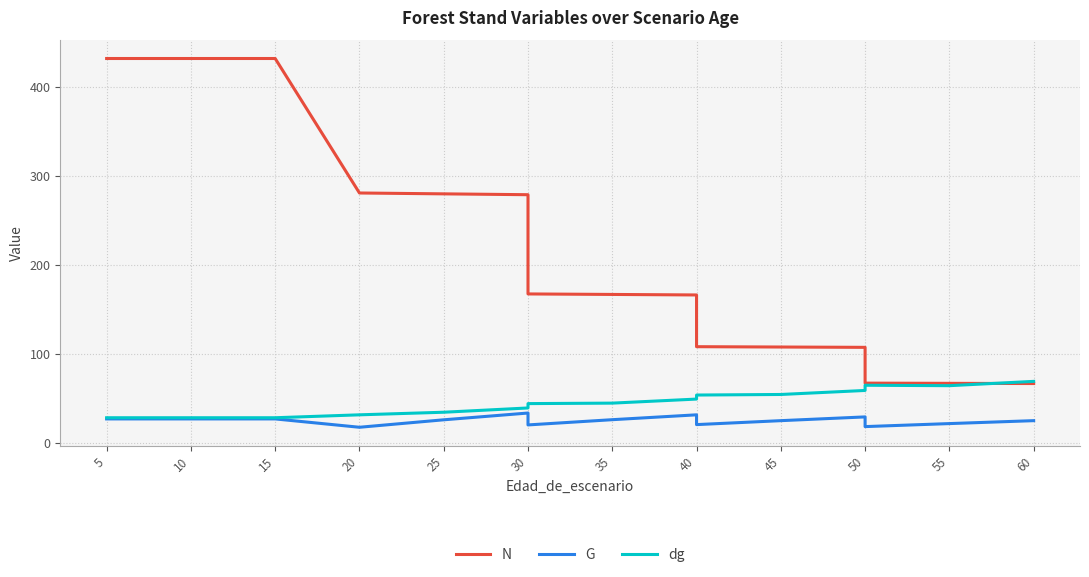

Rank the series at 10 from highest to lowest value.

N, dg, G